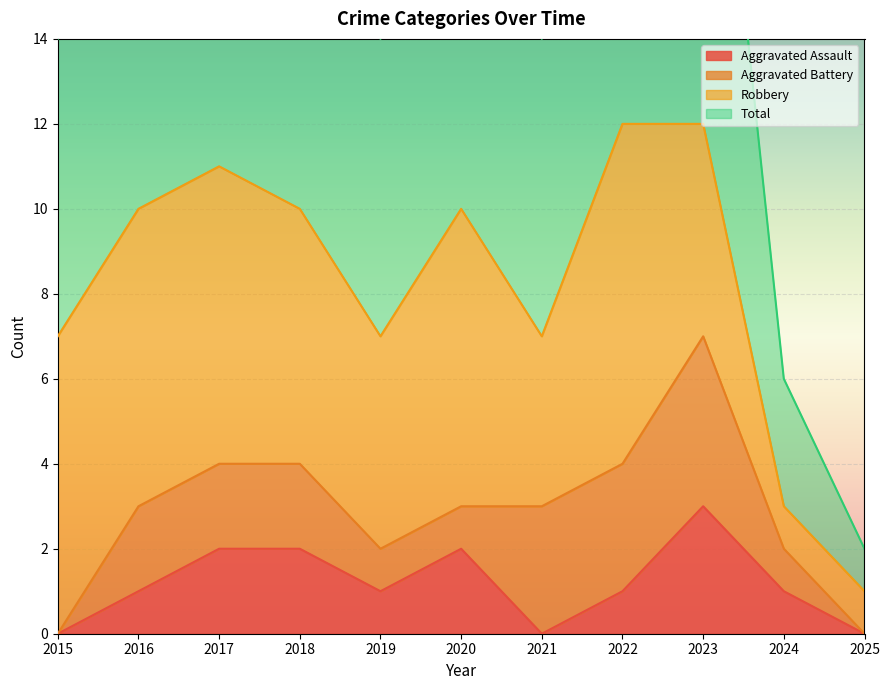

Is it true that Total equals 10 at 2015?

False